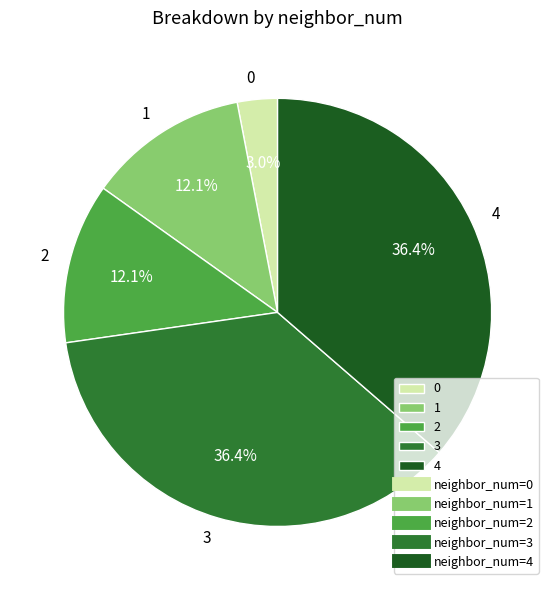

Which has a higher value, 0 or 1?

1